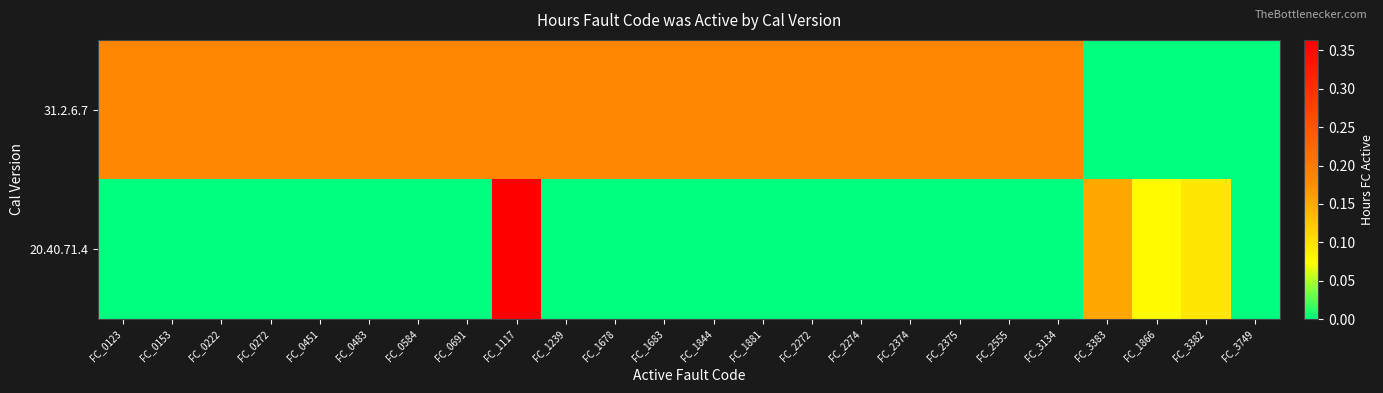

Reading left to right, what are all the values shown in this chart?

31.2.6.7: FC_0123=0.2	FC_0153=0.2	FC_0222=0.2	FC_0272=0.2	FC_0451=0.2	FC_0483=0.2	FC_0584=0.2	FC_0691=0.2	FC_1117=0.2	FC_1239=0.2	FC_1678=0.2	FC_1683=0.2	FC_1844=0.2	FC_1881=0.2	FC_2272=0.2	FC_2274=0.2	FC_2374=0.2	FC_2375=0.2	FC_2555=0.2	FC_3134=0.2	FC_3383=0.0	FC_1866=0.0	FC_3382=0.0	FC_3749=0.0
20.40.71.4: FC_0123=0.0	FC_0153=0.0	FC_0222=0.0	FC_0272=0.0	FC_0451=0.0	FC_0483=0.0	FC_0584=0.0	FC_0691=0.0	FC_1117=0.4	FC_1239=0.0	FC_1678=0.0	FC_1683=0.0	FC_1844=0.0	FC_1881=0.0	FC_2272=0.0	FC_2274=0.0	FC_2374=0.0	FC_2375=0.0	FC_2555=0.0	FC_3134=0.0	FC_3383=0.2	FC_1866=0.1	FC_3382=0.1	FC_3749=0.0